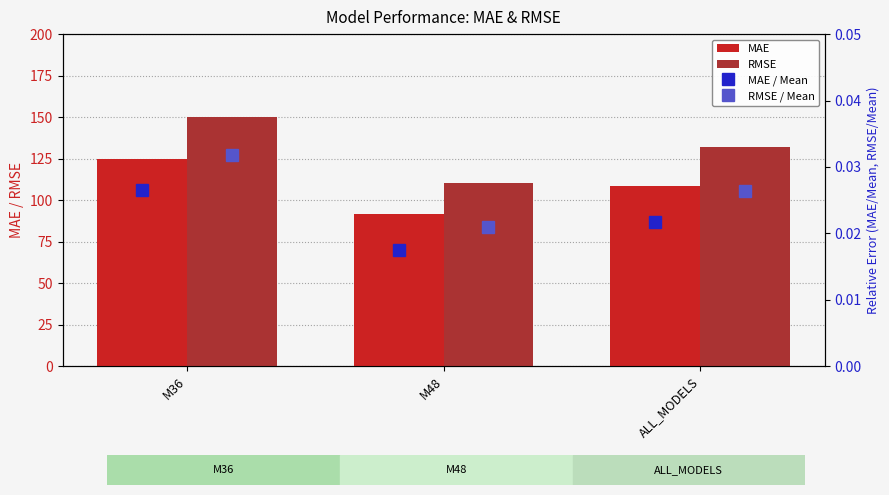

How many groups of bars are there?

3